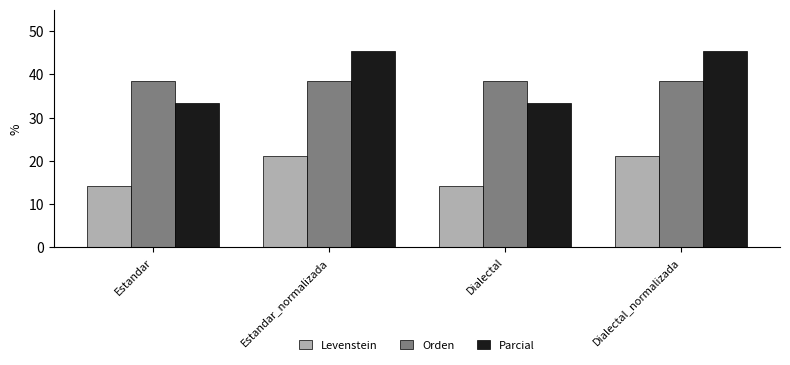

What is the total value across all series at Estandar_normalizada?

105.1